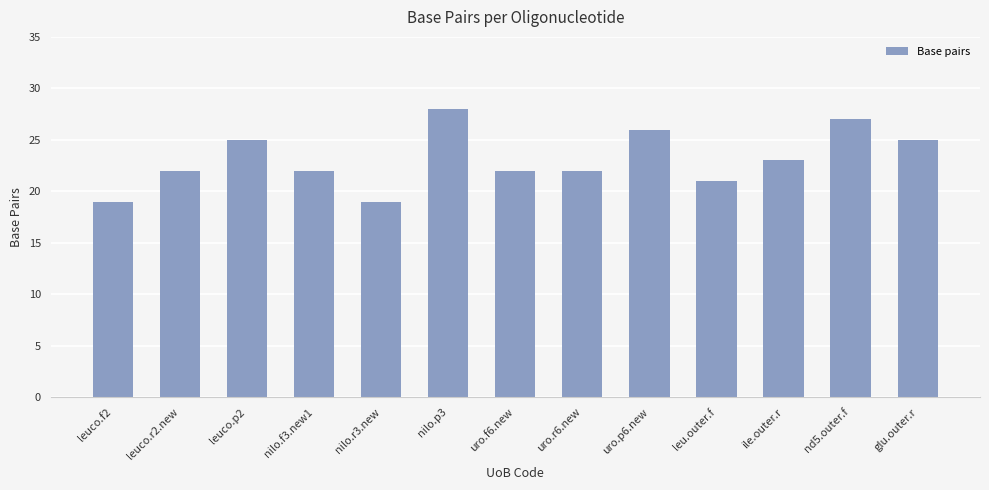

What is the sum of all values?

301